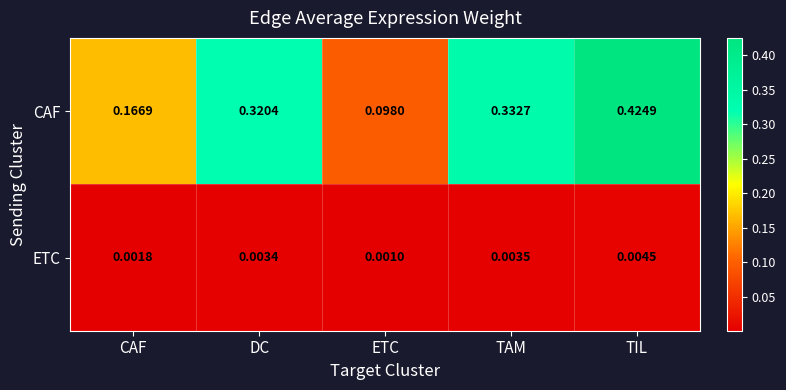

Rank the series at TIL from highest to lowest value.

CAF, ETC